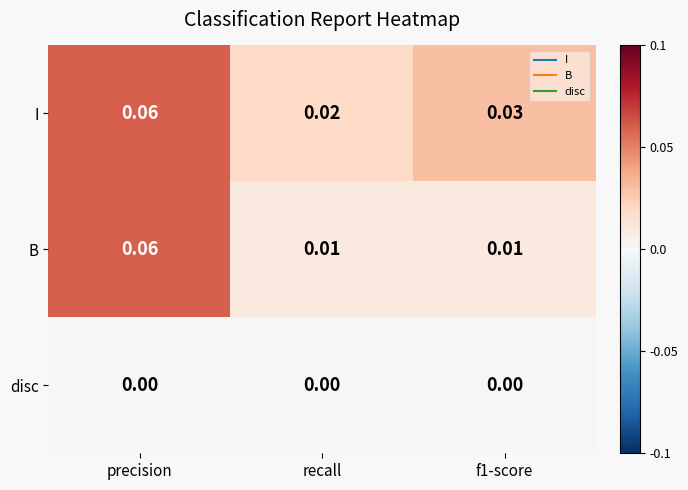

At which label is I closest to 0?

recall